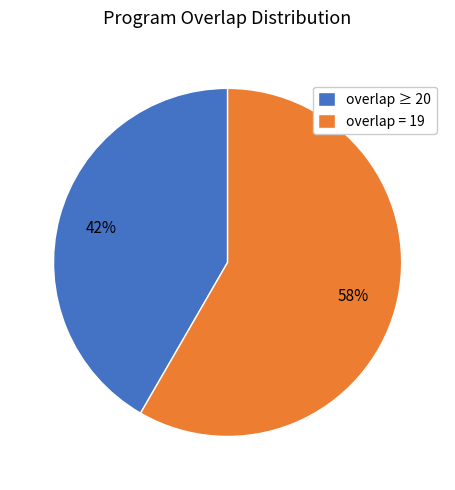

Rank the categories by value from highest to lowest.

overlap = 19, overlap ≥ 20